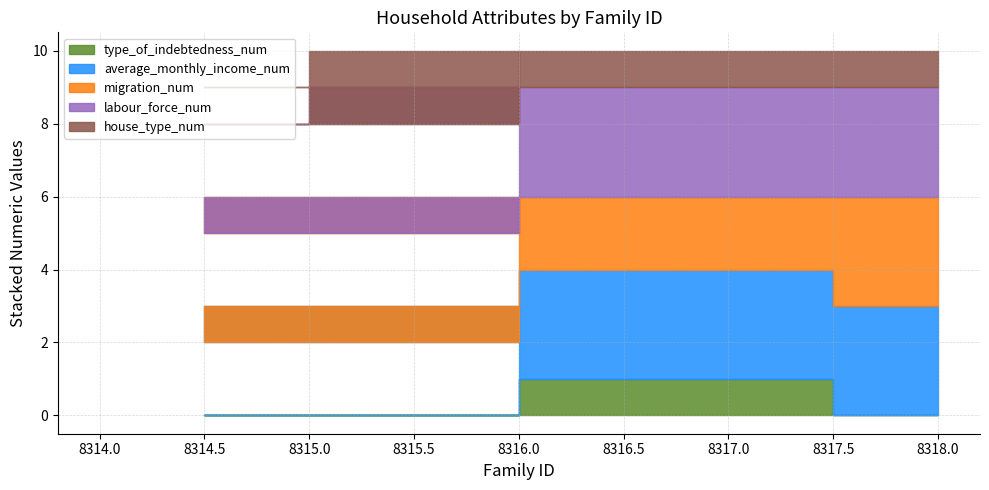

True or false: migration_num and house_type_num intersect in this chart.

False